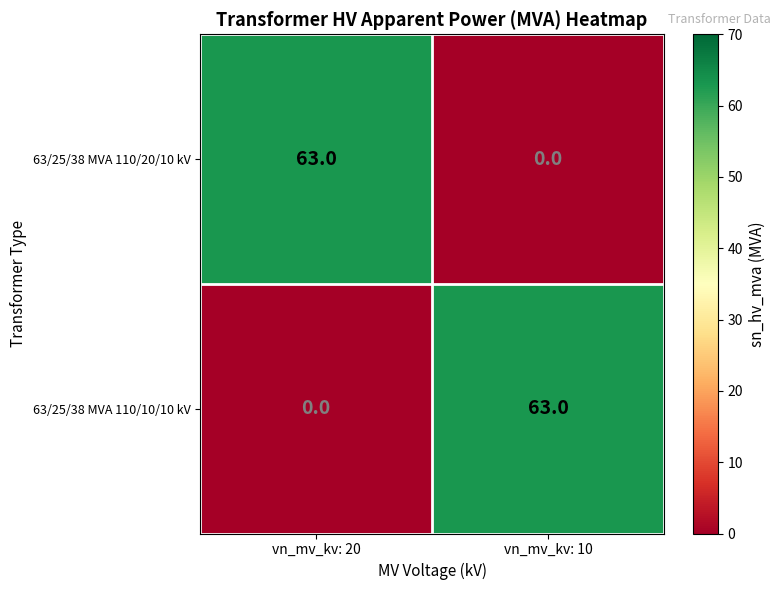

At which label is 63/25/38 MVA 110/10/10 kV closest to 31?

vn_mv_kv: 20